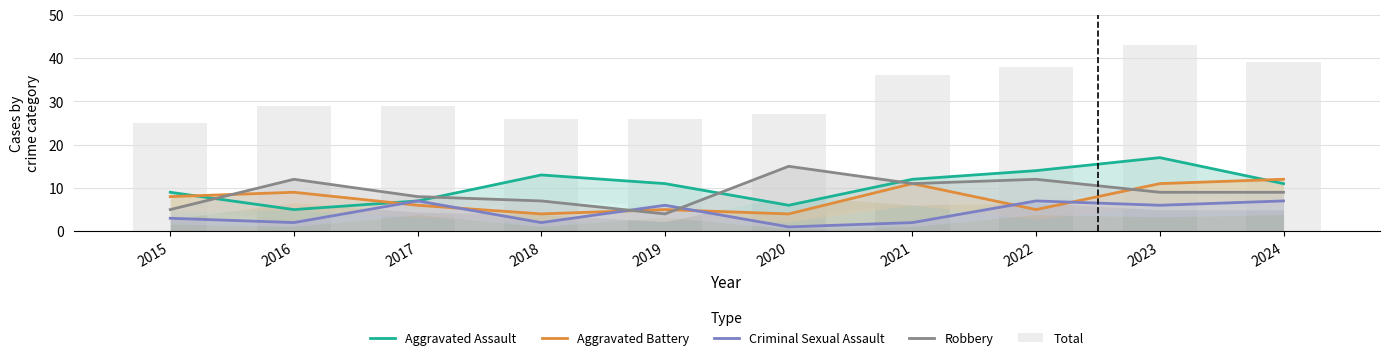

True or false: Aggravated Assault has a value of 12 at 2021.

True